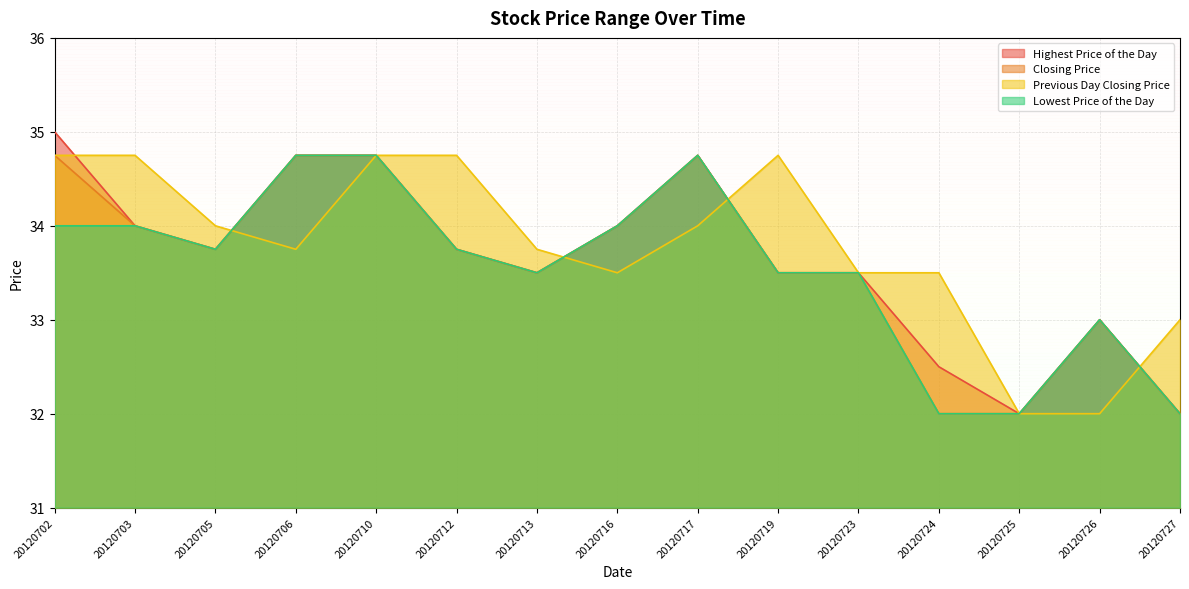

Which series has the largest total across all categories?

Previous Day Closing Price